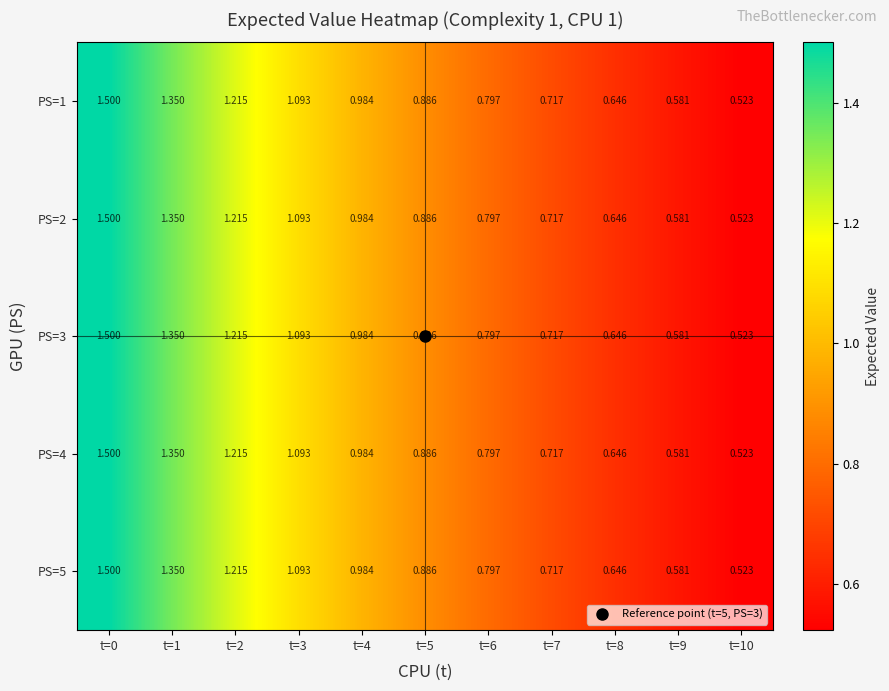

Is the value of PS=4 at t=8 greater than the value of PS=3 at t=9?

Yes